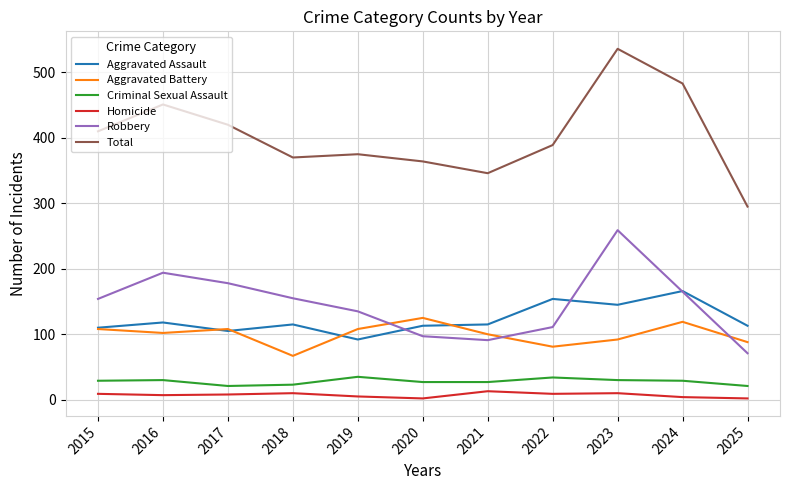

Which series has the widest spread of values?

Total